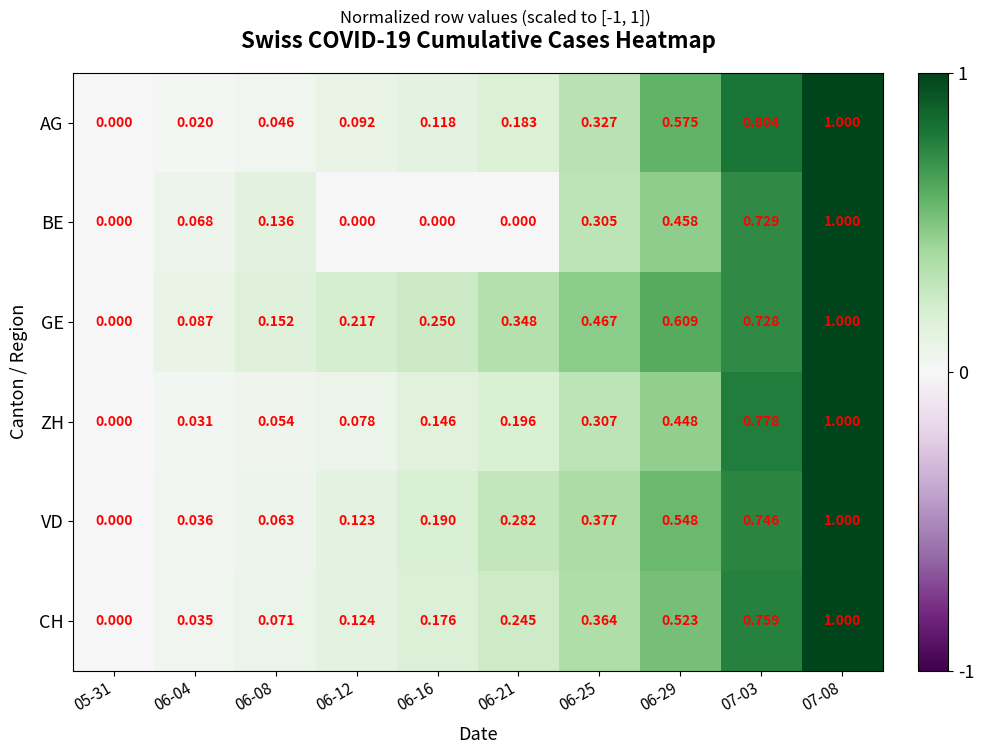

Which series has the largest total across all categories?

GE